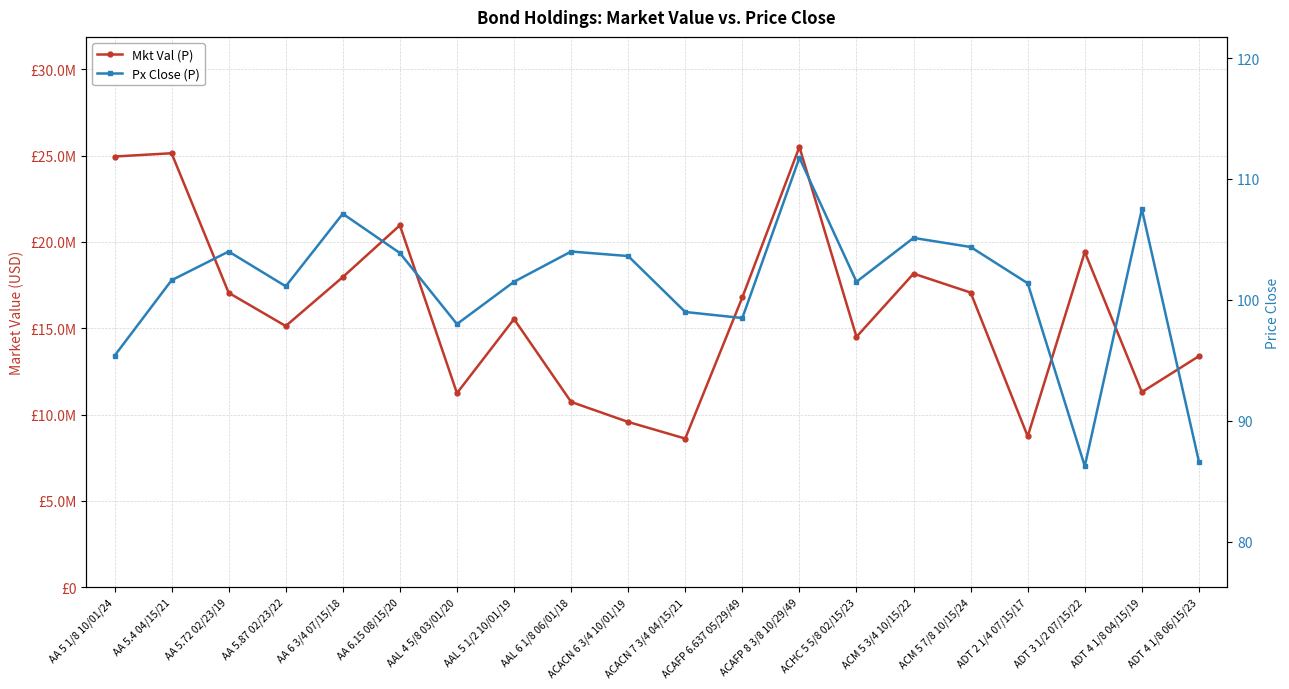

The value of Px Close (P) at ACHC 5 5/8 02/15/23 is 57.6. True or false?

False